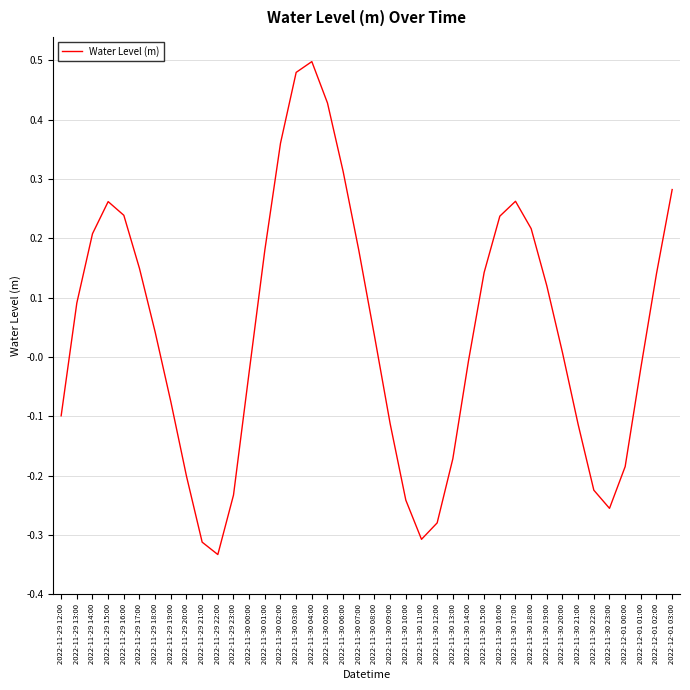

The chart shows a value of -0.1 at 2022-11-30 12:00. True or false?

False